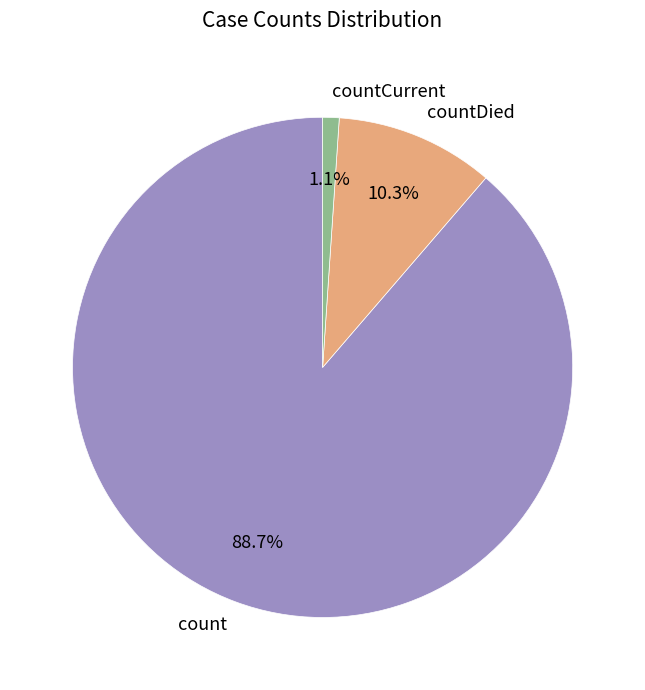

What percentage do count and countDied together represent?

98.9%